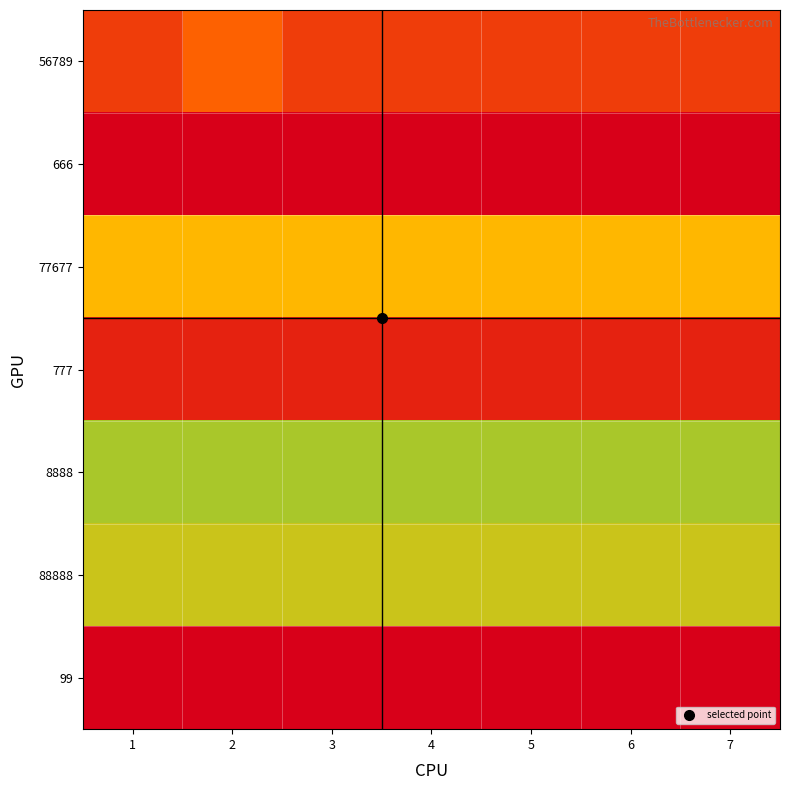

How many series are shown in this chart?

7